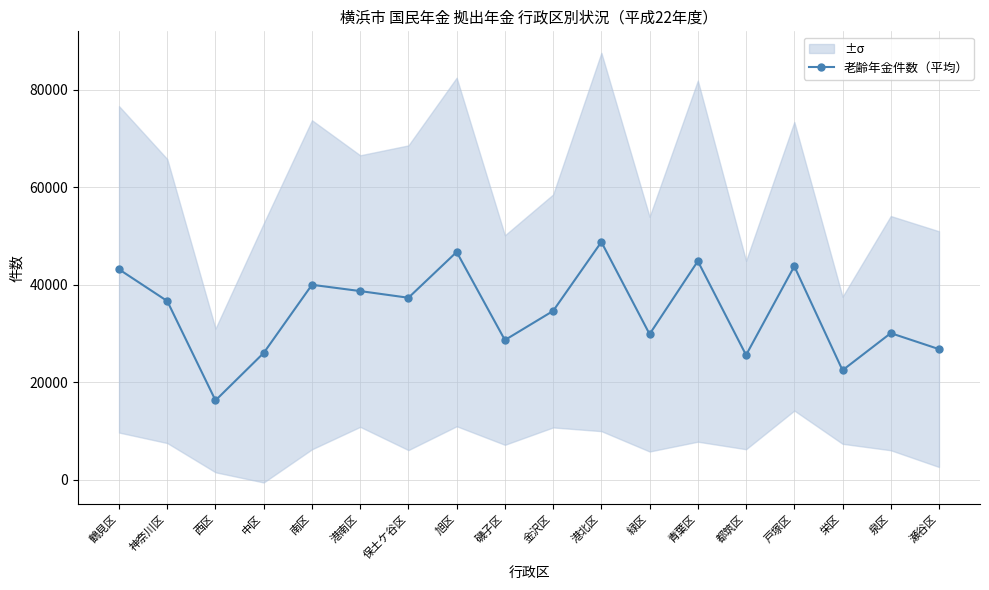

What is the difference between the values at 港南区 and 青葉区?

6141.6